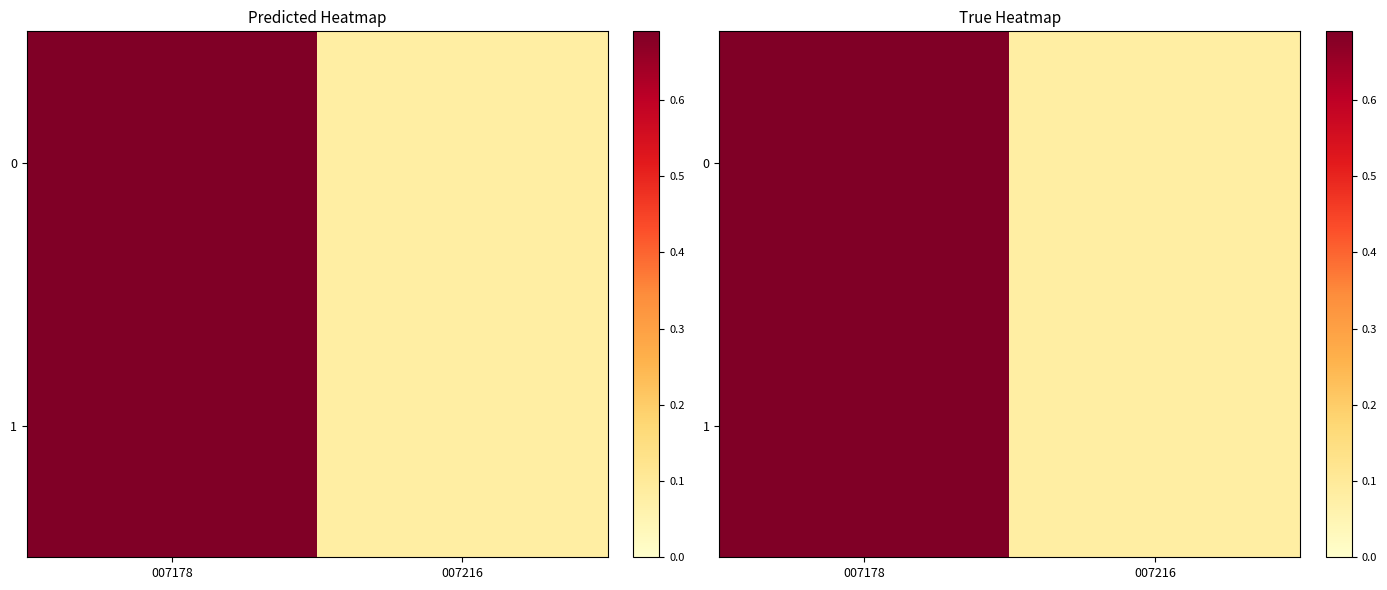

Count the 1 values in the range 0 to 1.

2